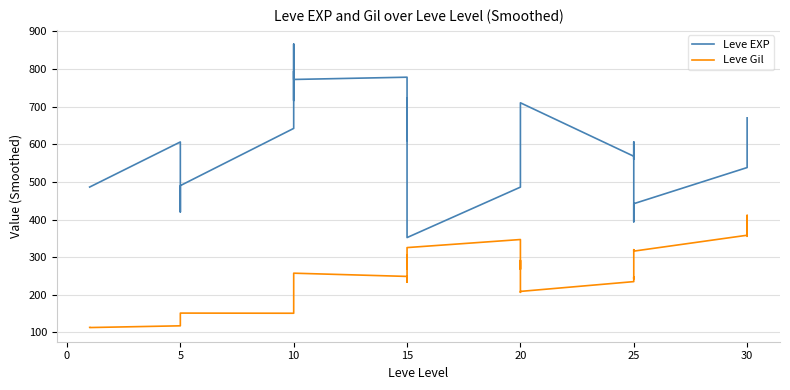

Is the value of Leve EXP at 20 greater than the value of Leve Gil at 30?

Yes